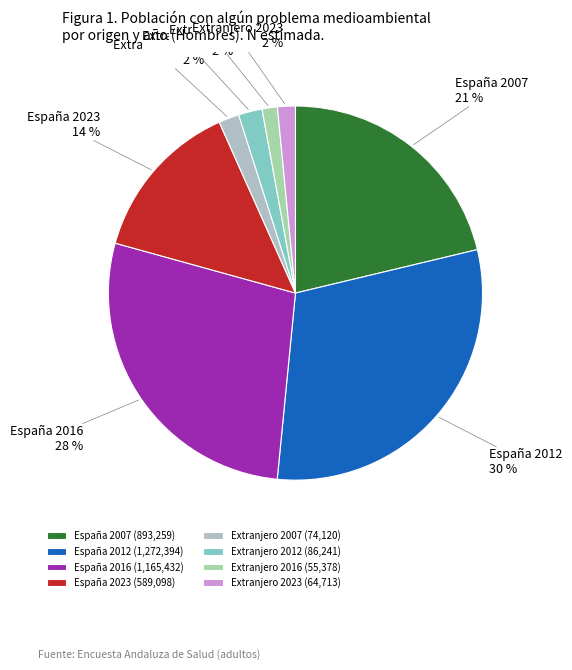

To the nearest percent, what portion does España 2012 represent?

30%